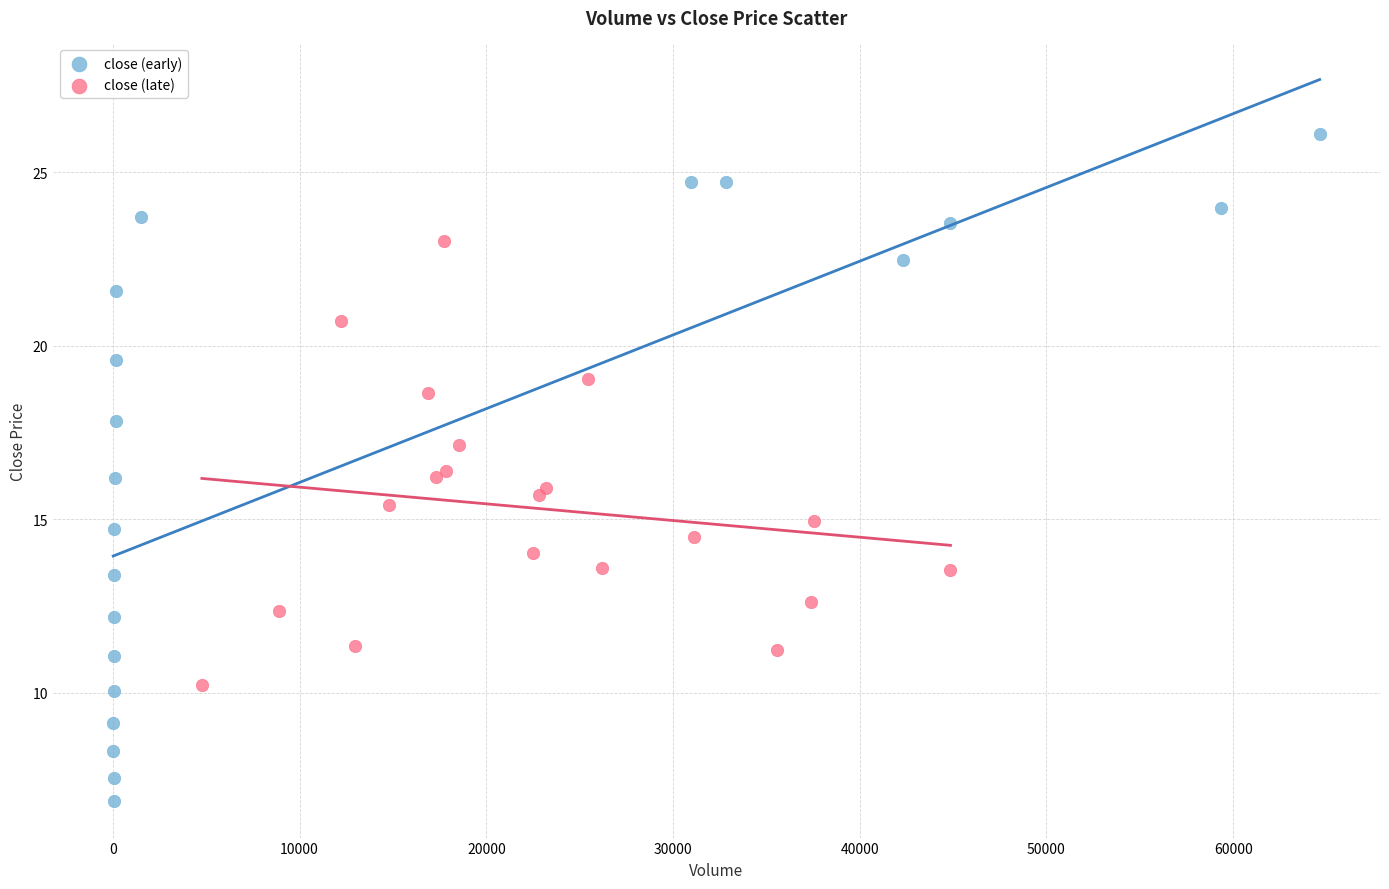

Which series reaches the maximum Y coordinate?

close (early)